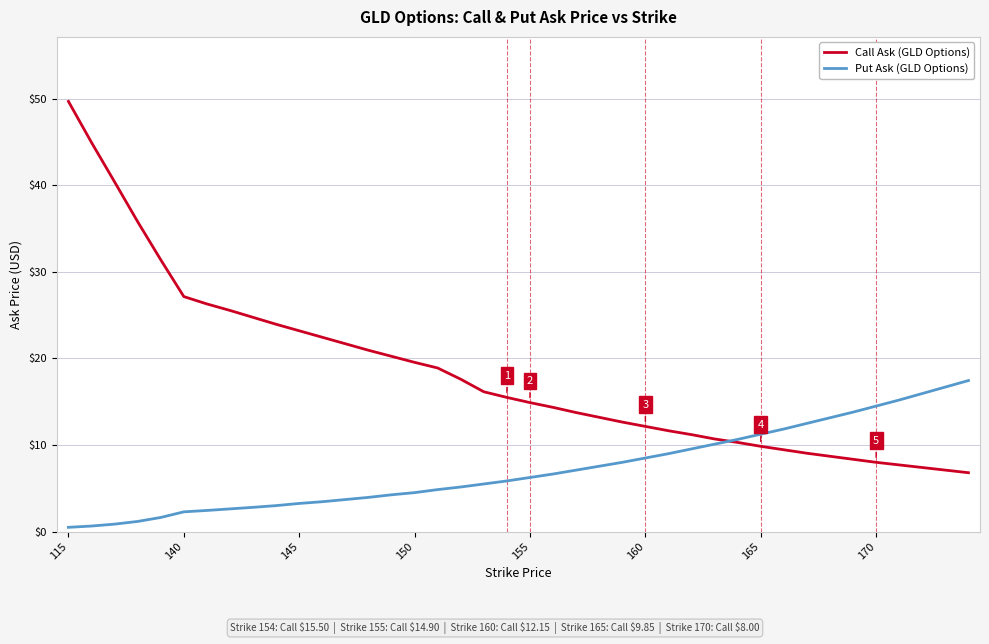

Which series has the largest total across all categories?

Call Ask (GLD Options)